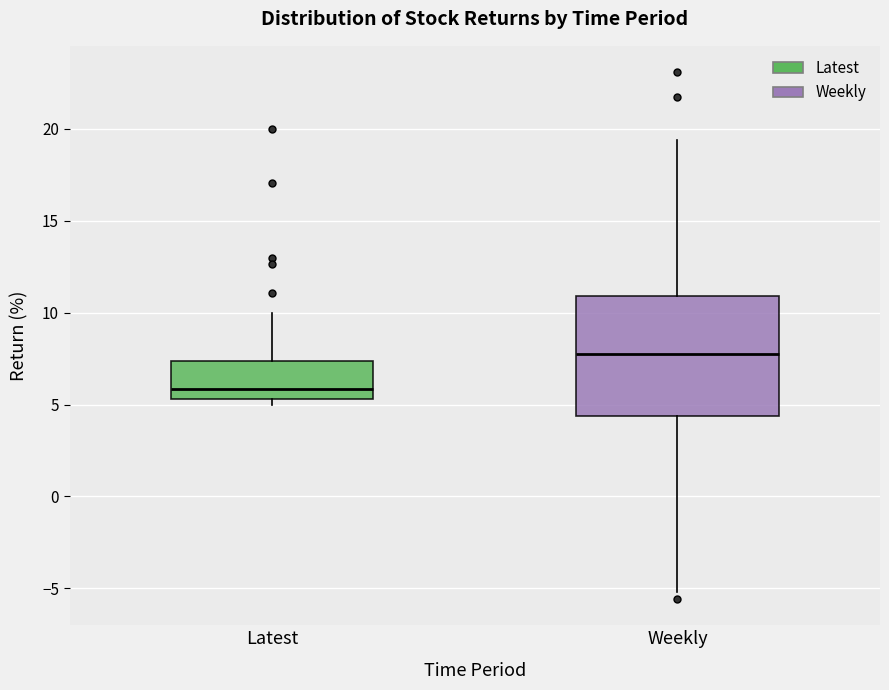

Where does the median line of the box for Latest sit on the y-axis? The values are not printed on the chart, so give them approximately, as read against the axis.

6.0